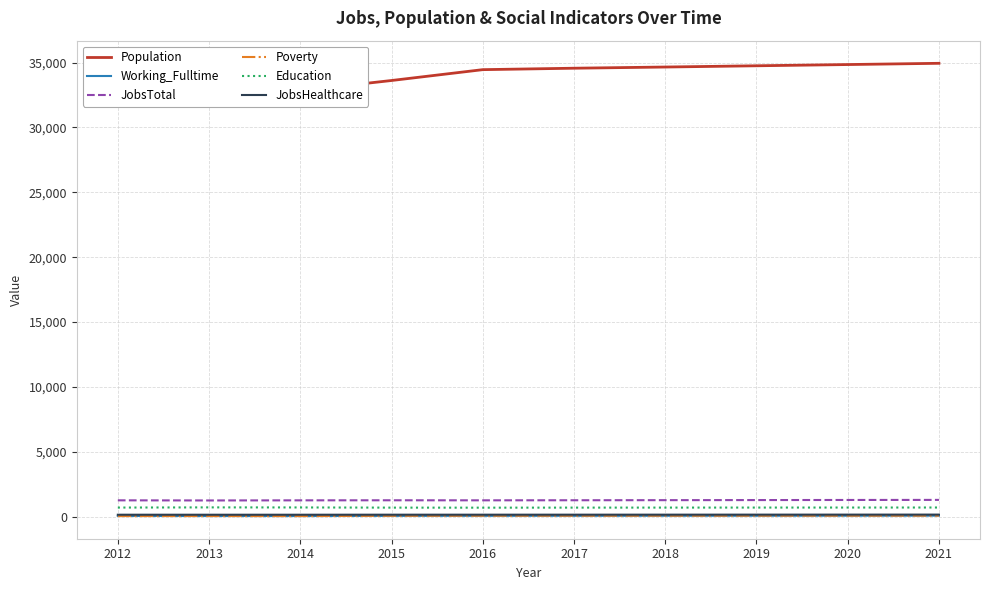

True or false: Education and Working_Fulltime intersect in this chart.

False